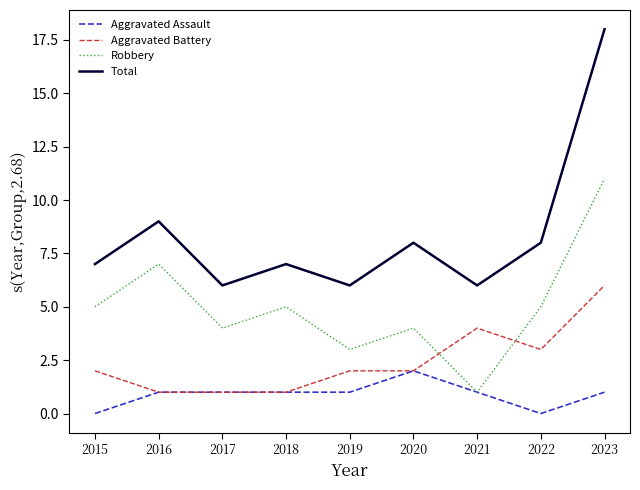

What is the total value across all series at 2022?

16